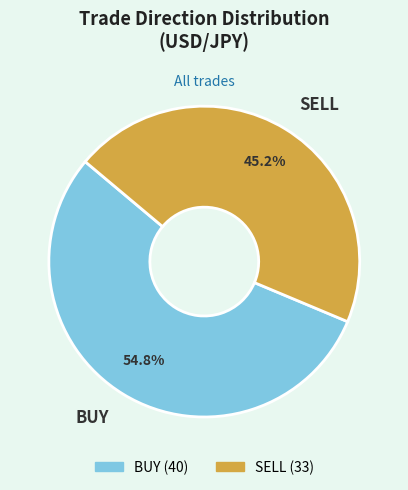

Rank the categories by value from lowest to highest.

SELL, BUY